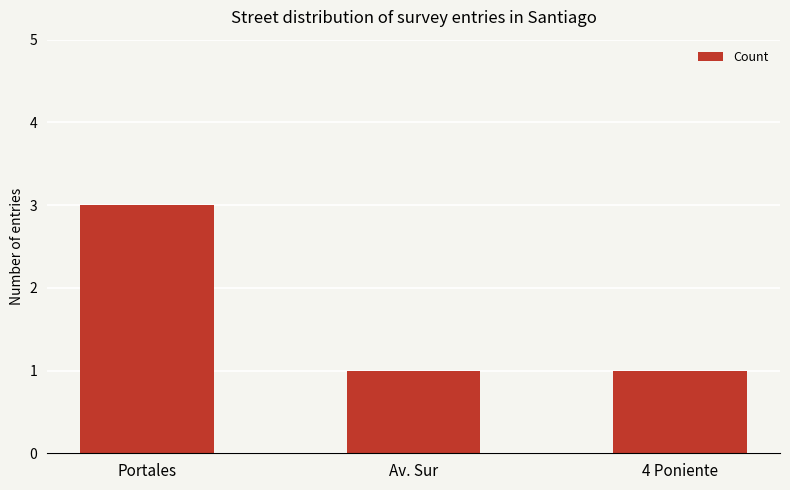

What is the change in value from Portales to 4 Poniente?

-2